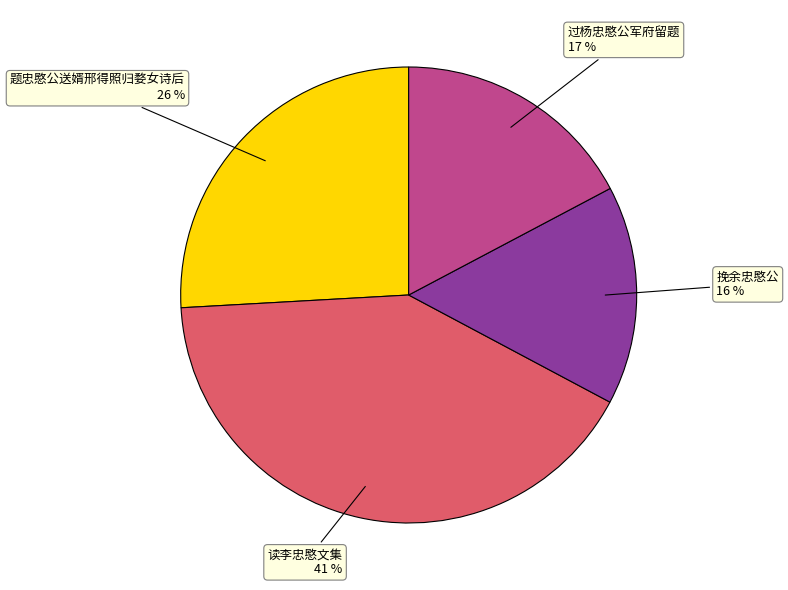

Does 挽余忠愍公 account for over 50% of the chart?

No